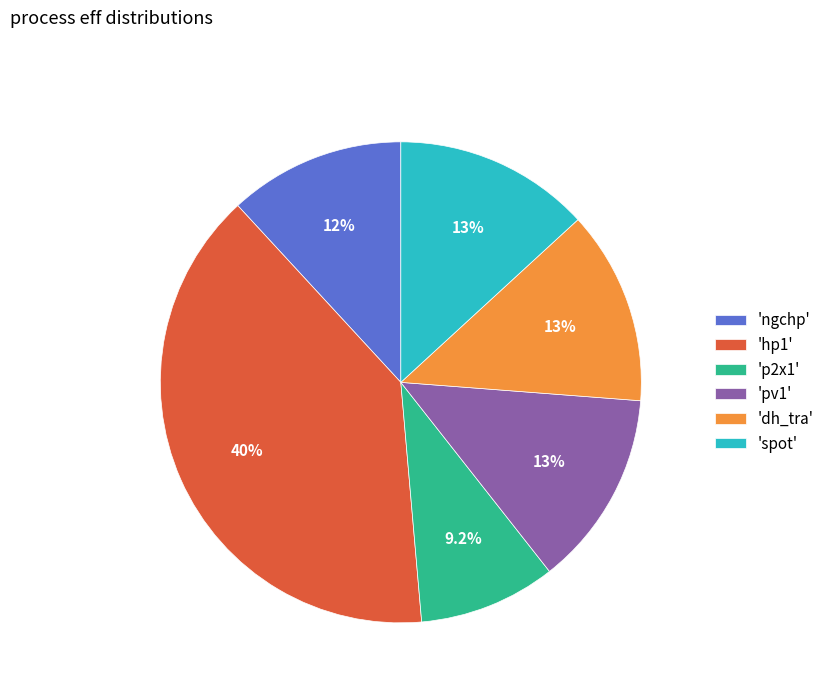

Does 'p2x1' represent more than half of the total?

No